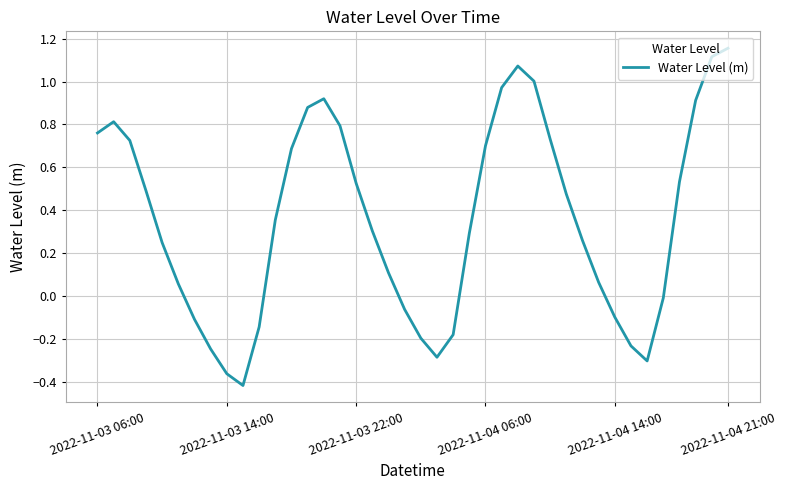

What is the difference between the maximum and minimum values?

1.6